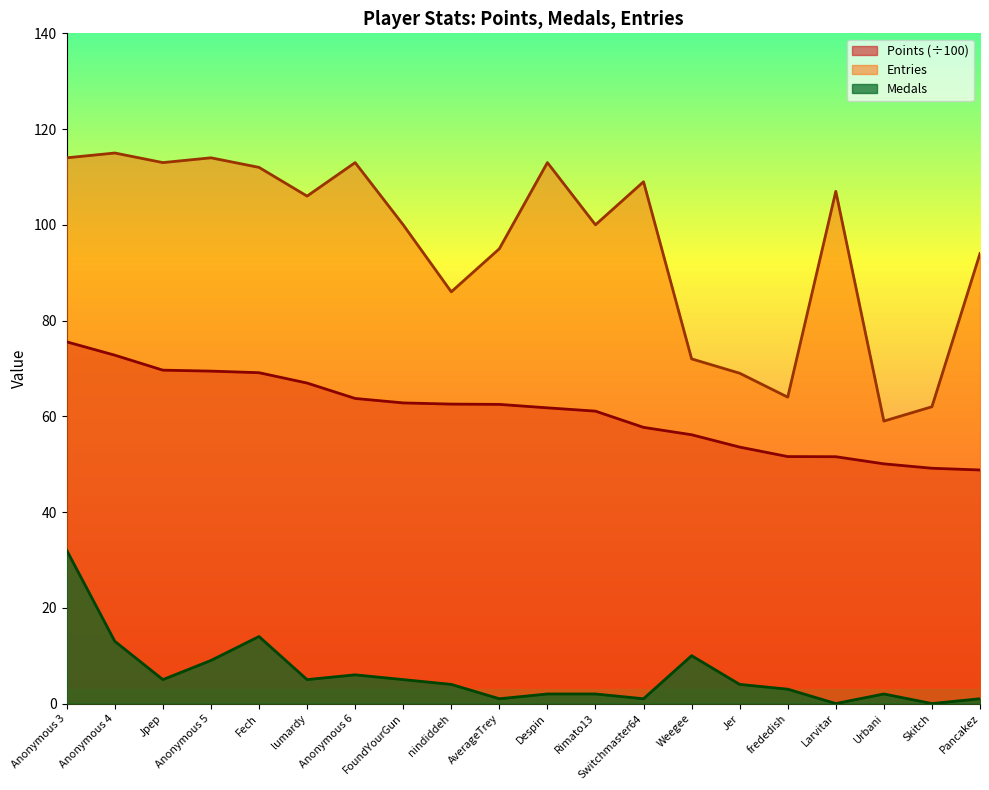

What value does the Entries series have at Anonymous 6?

113.0